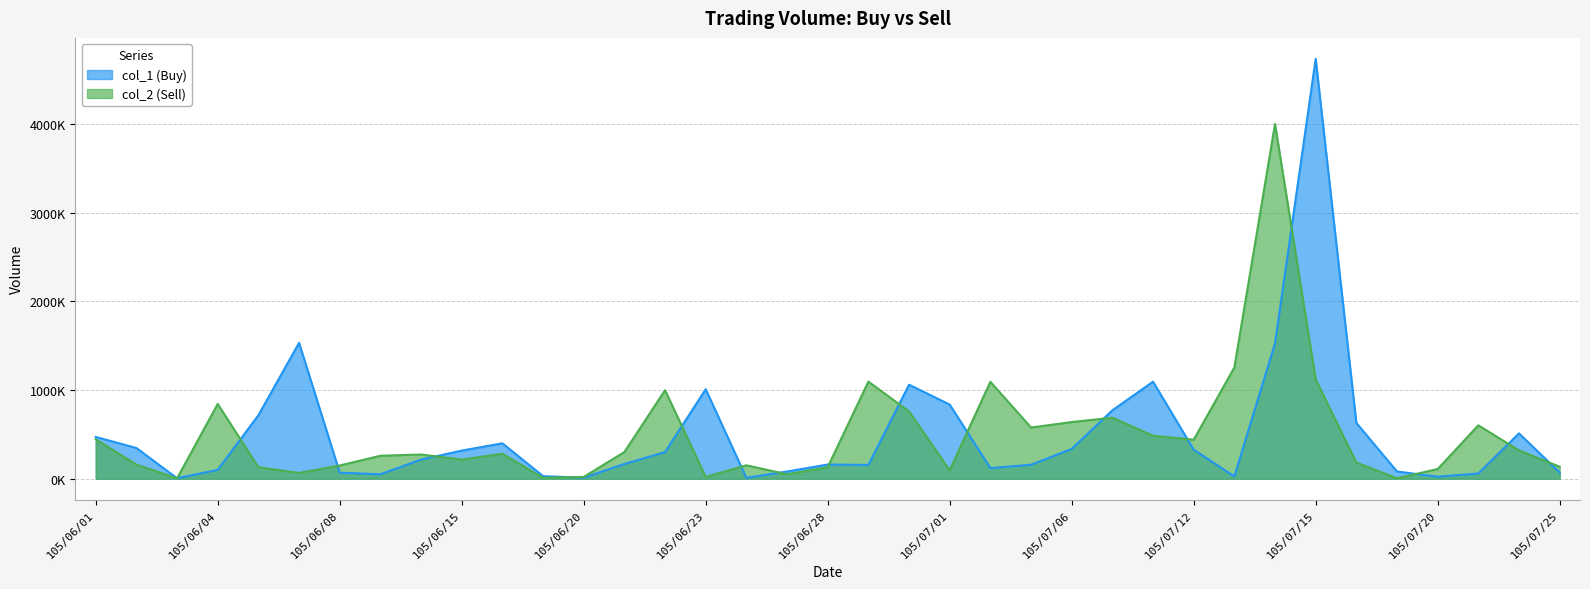

How many values in the col_1 (Buy) series exceed 216000?

18